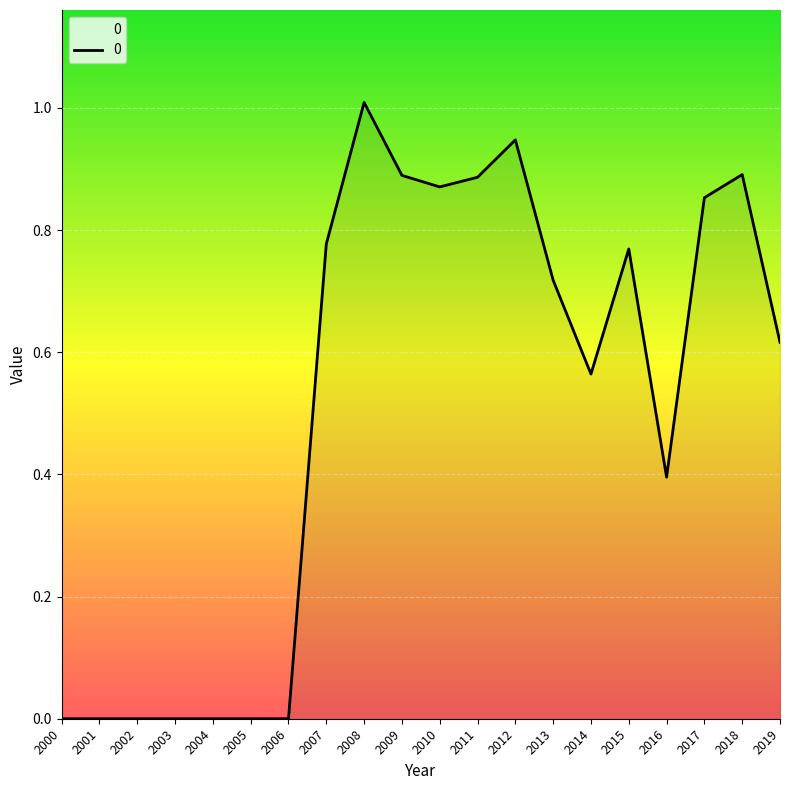

What is the average value?

0.5